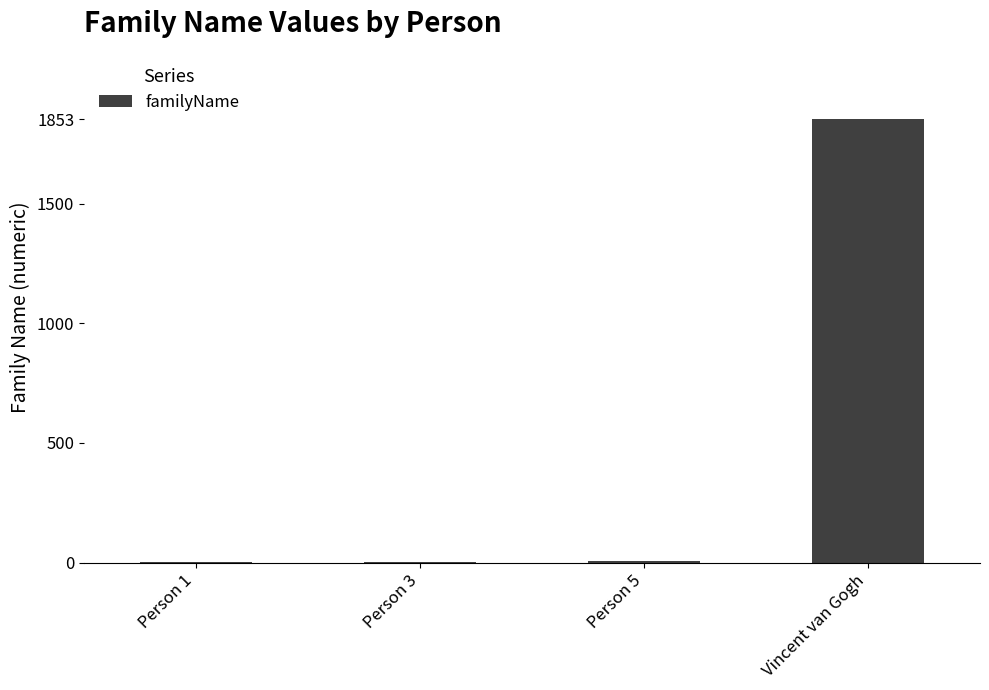

The chart shows a value of 1853 at Vincent van Gogh. True or false?

True